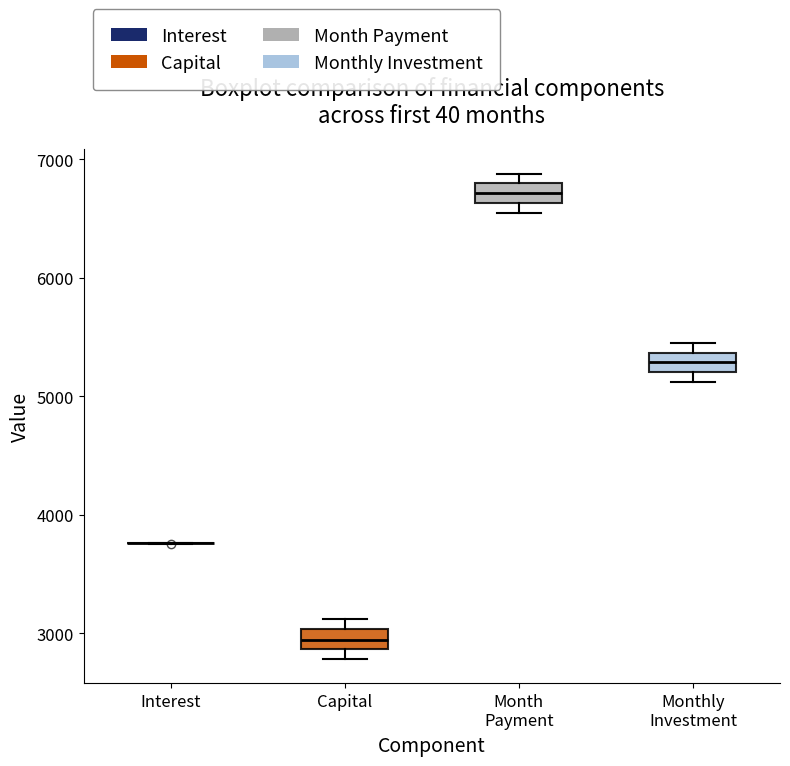

Reading left to right, transcribe this box plot: for each box, give where its median line is, the range the box spans, and where its two whiskers end, as read against the y-axis. The values are not printed on the chart, so give them approximately, as read against the axis.

Interest: box collapsed to a line at 3800, whiskers 3800 to 3800
Capital: median 2900 (inside the box), box 2900 to 3000, whiskers 2800 to 3100
Month Payment: median 6700, box 6600 to 6800, whiskers 6500 to 6900
Monthly Investment: median 5300, box 5200 to 5400, whiskers 5100 to 5500